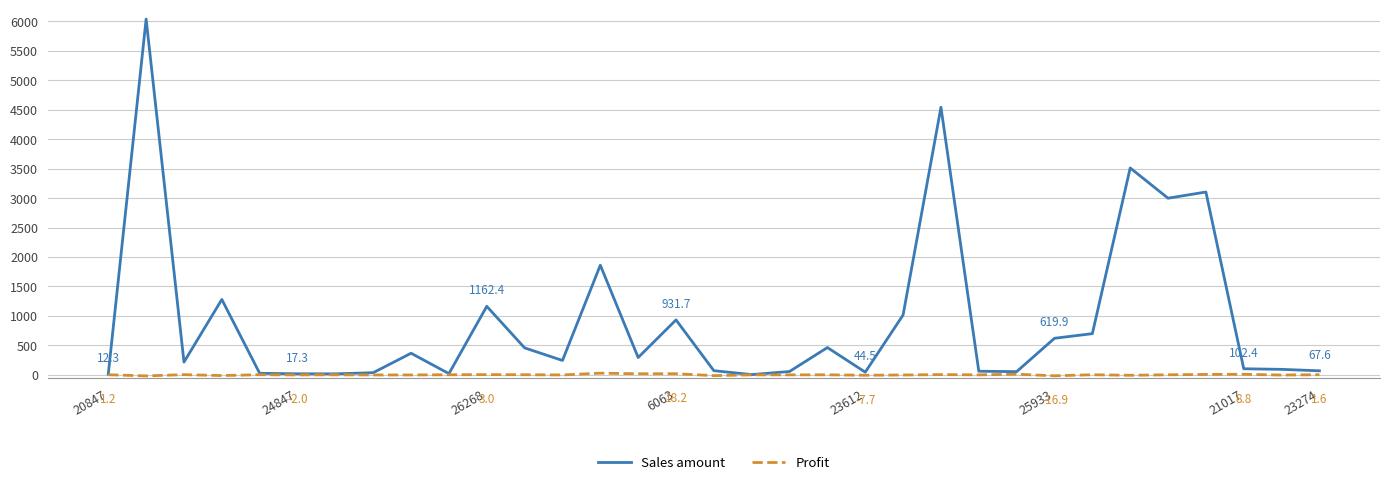

Which series has the widest spread of values?

Sales amount